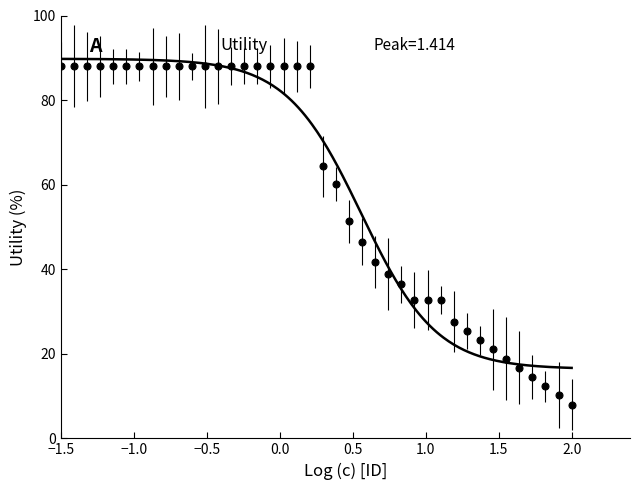

What is the smallest value displayed?

8.0